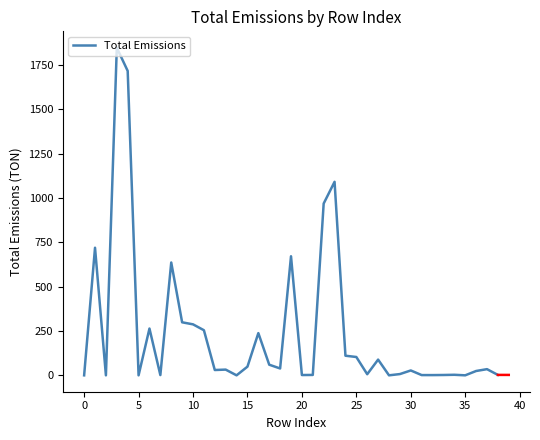

What is the difference between the maximum and minimum values?

1847.1